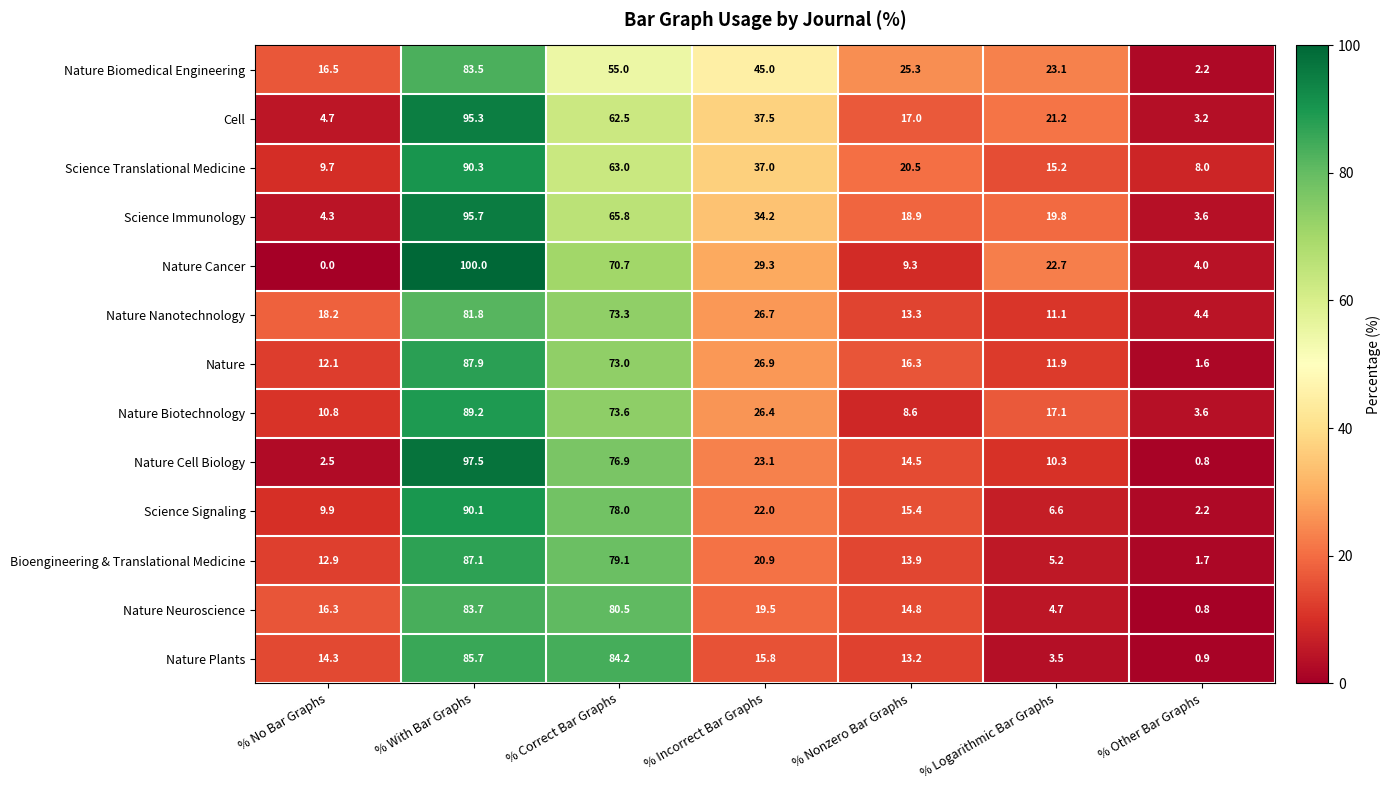

Rank the series at % Nonzero Bar Graphs from highest to lowest value.

Nature Biomedical Engineering, Science Translational Medicine, Science Immunology, Cell, Nature, Science Signaling, Nature Neuroscience, Nature Cell Biology, Bioengineering & Translational Medicine, Nature Nanotechnology, Nature Plants, Nature Cancer, Nature Biotechnology